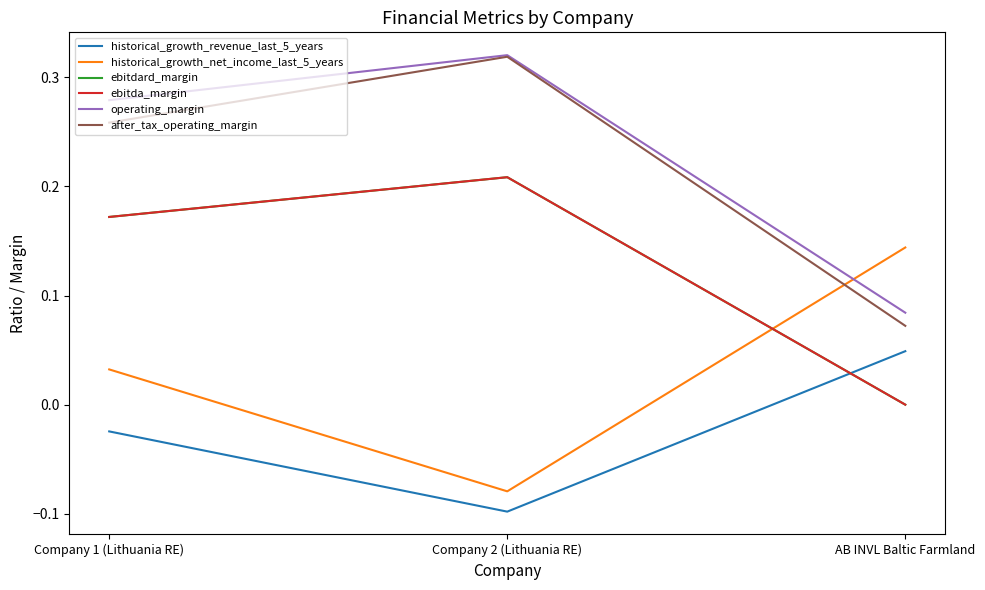

Does the chart display data point markers on the line(s)?

No